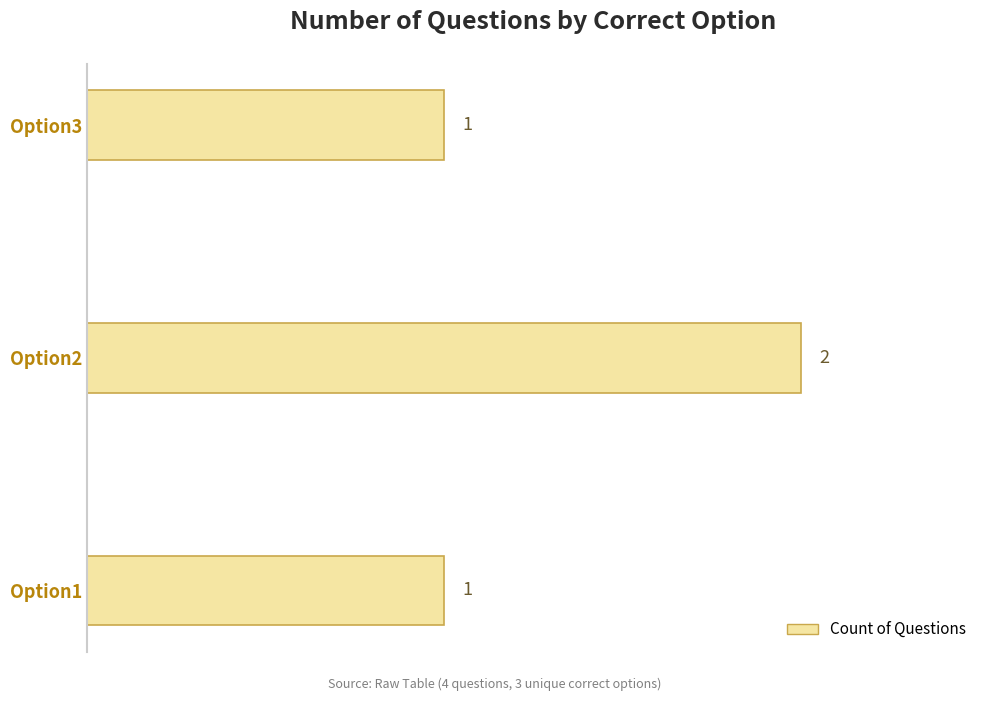

What is the change in value from Option1 to Option2?

+1